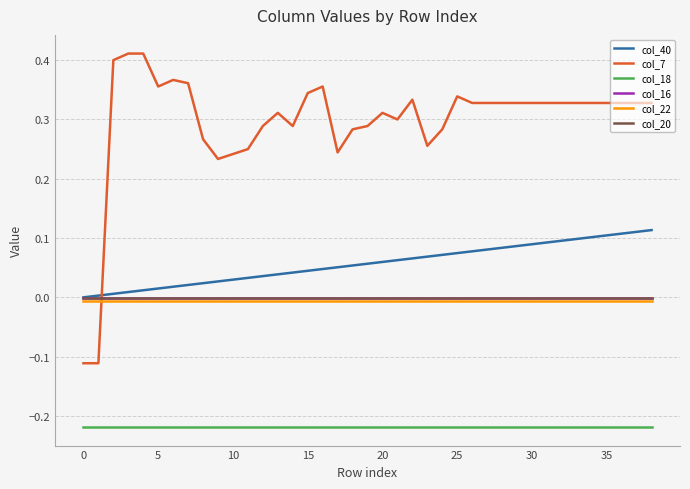

Which series has the widest spread of values?

col_7